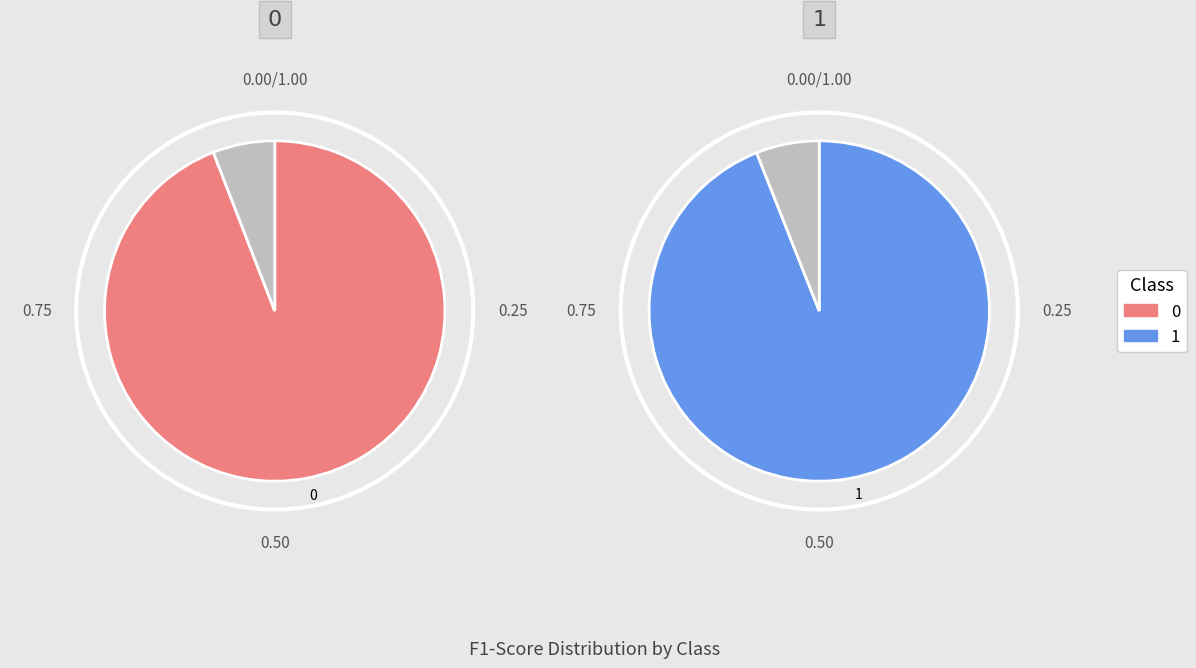

Count the number of slices in the pie.

2